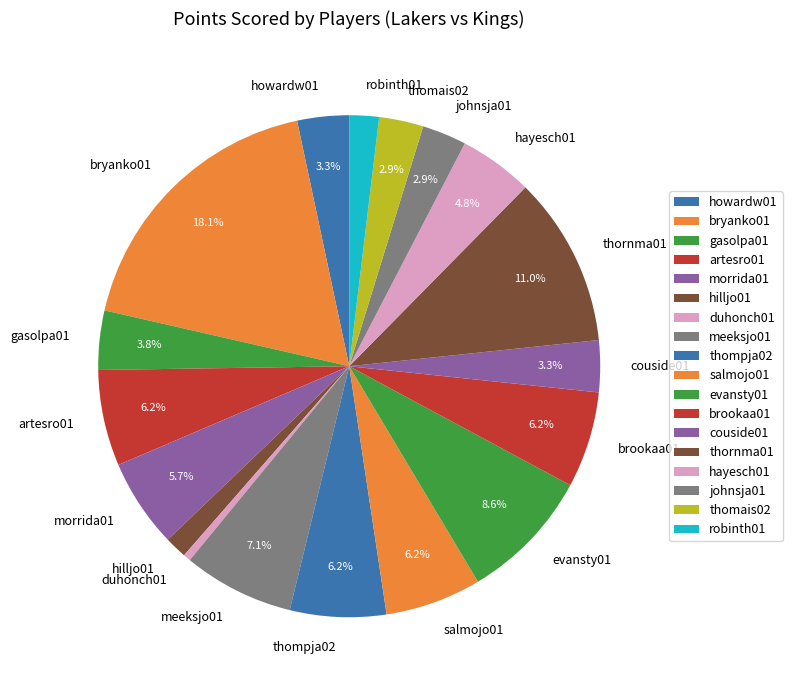

To the nearest percent, what is the average slice percentage?

6%